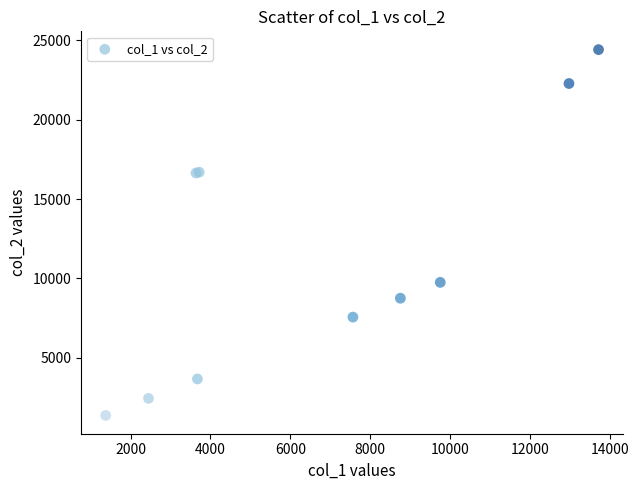

What Y value in the scatter plot is closest to 12893?

9755